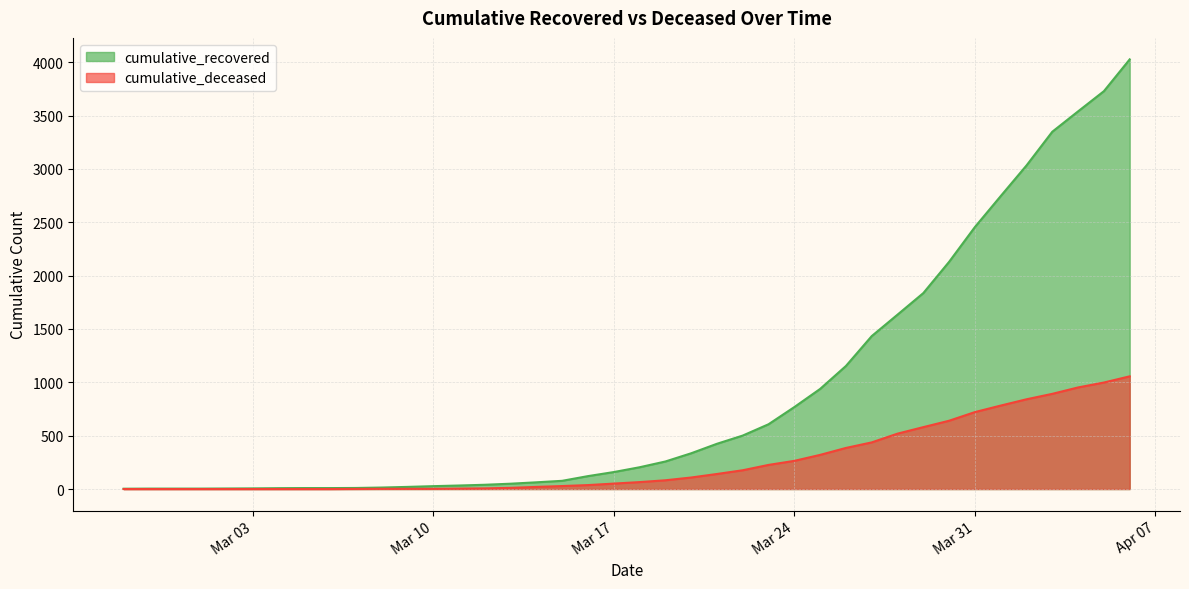

What is the label of the 11th point from the right?

2020-03-27